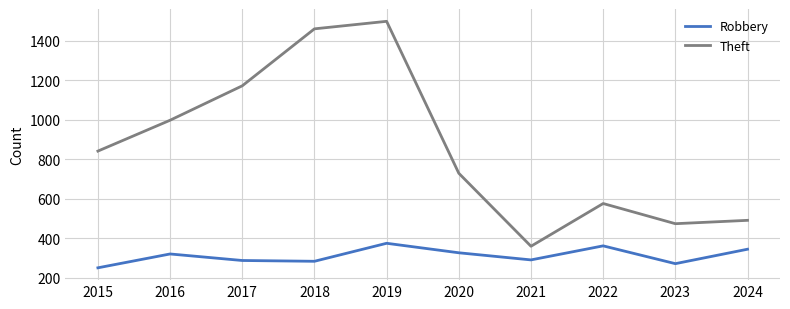

Which category has the highest value in the Robbery series?

2019